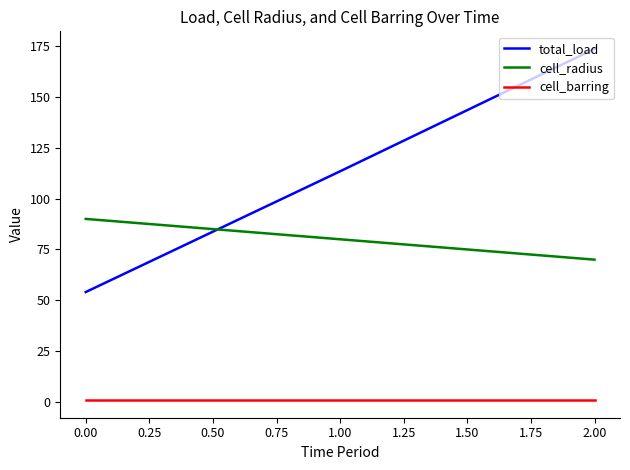

What is the maximum value shown in the chart?

173.5